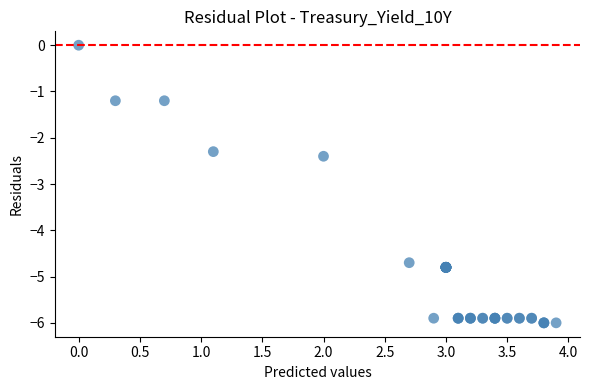

What Y value in the scatter plot is closest to -3?

-2.4